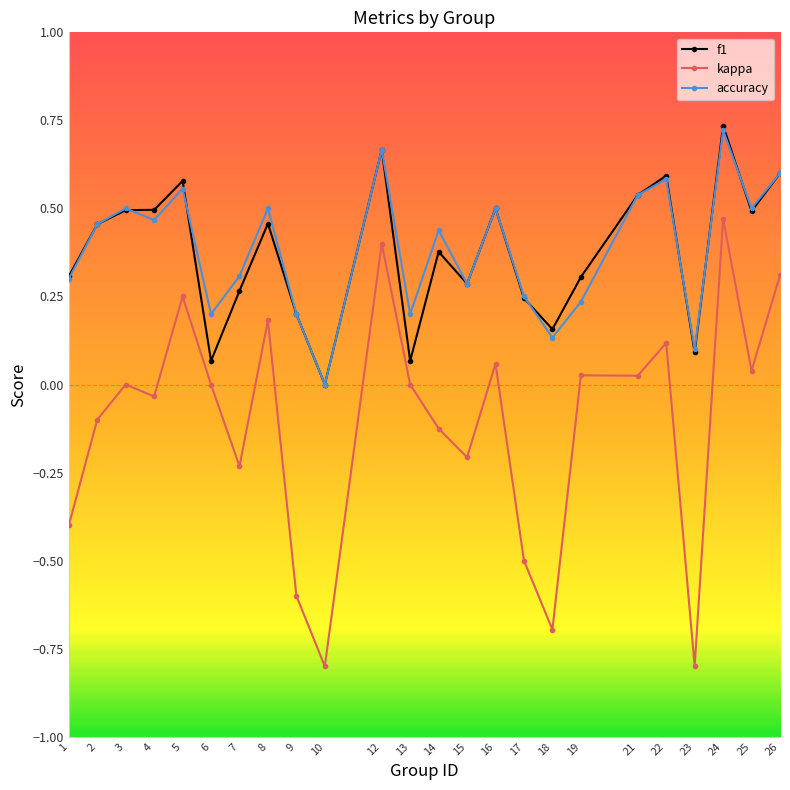

Which category has the lowest value in the accuracy series?

10